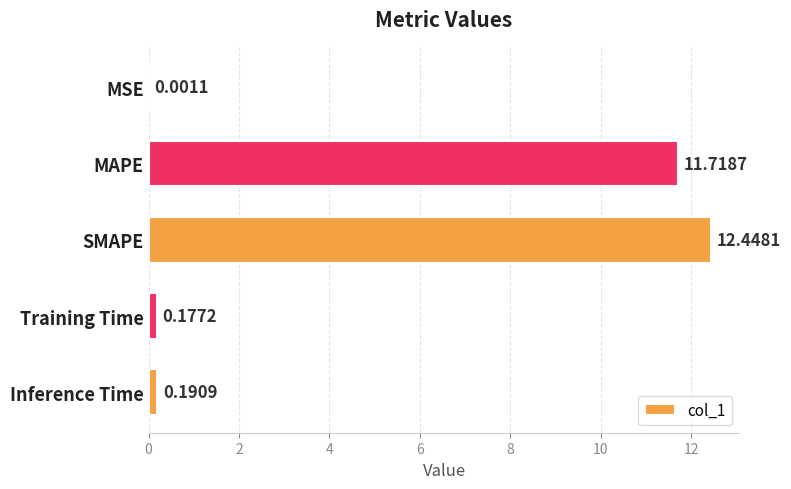

Which has a higher value, MAPE or SMAPE?

SMAPE